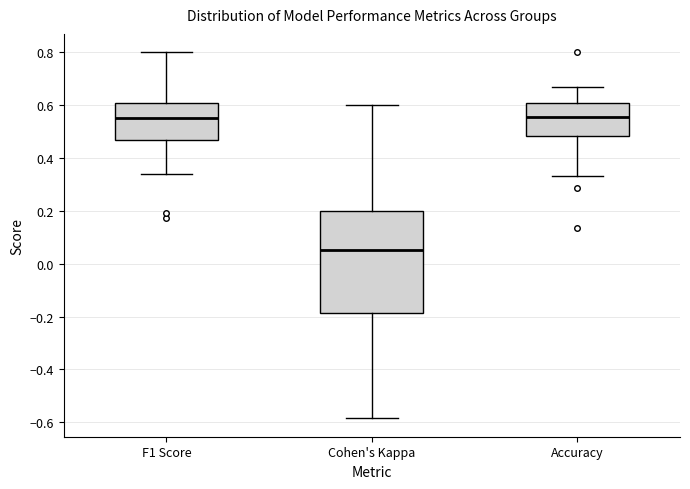

Which box has the lowest median line?

Cohen's Kappa